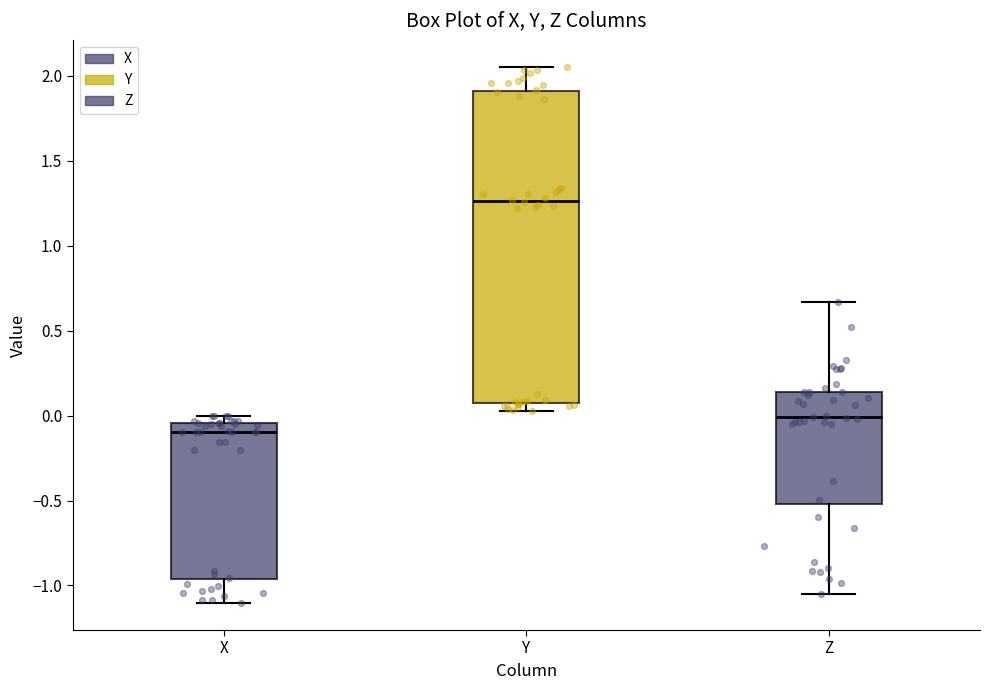

Where is the upper edge of the box for X on the y-axis? The values are not printed on the chart, so give them approximately, as read against the axis.

-0.05